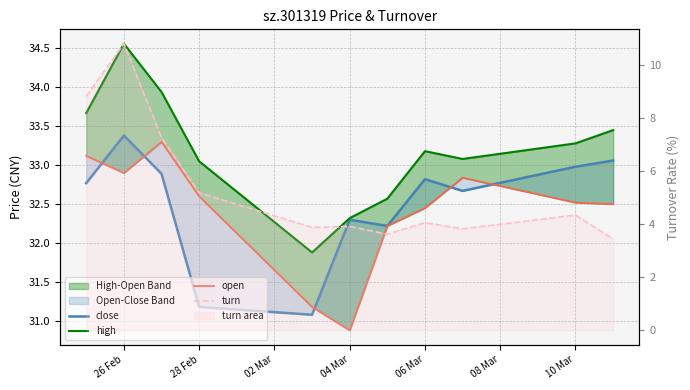

At 10 Mar, list the series in order from largest to smallest.

high, close, open, turn